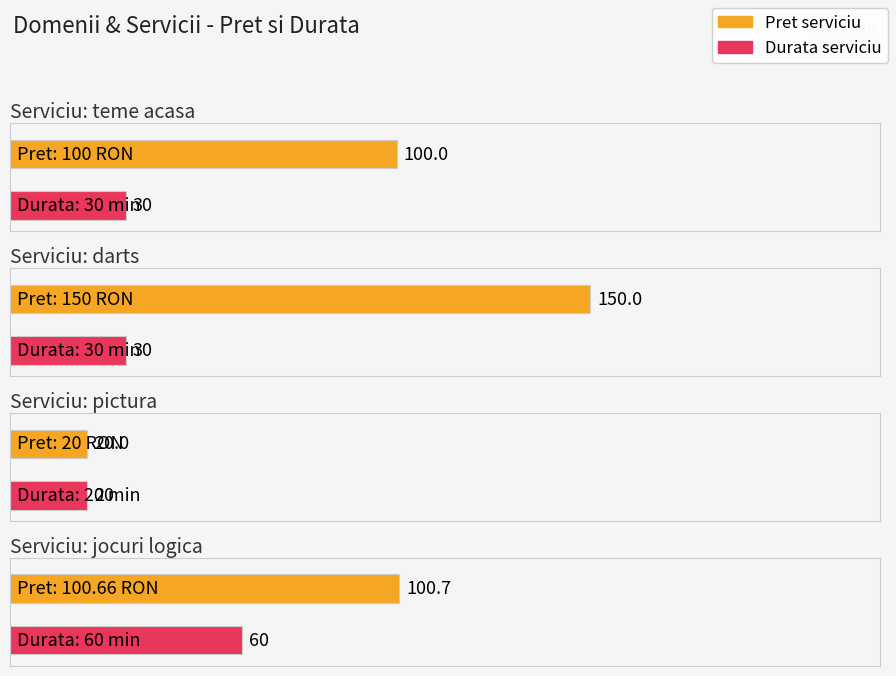

Is it true that Durata serviciu equals 30.0 at teme acasa?

True